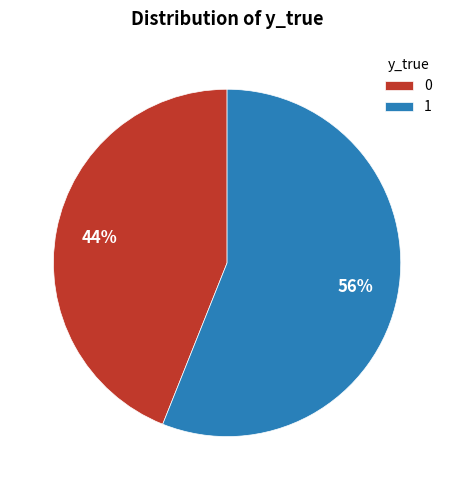

Is there a majority slice in this chart?

Yes